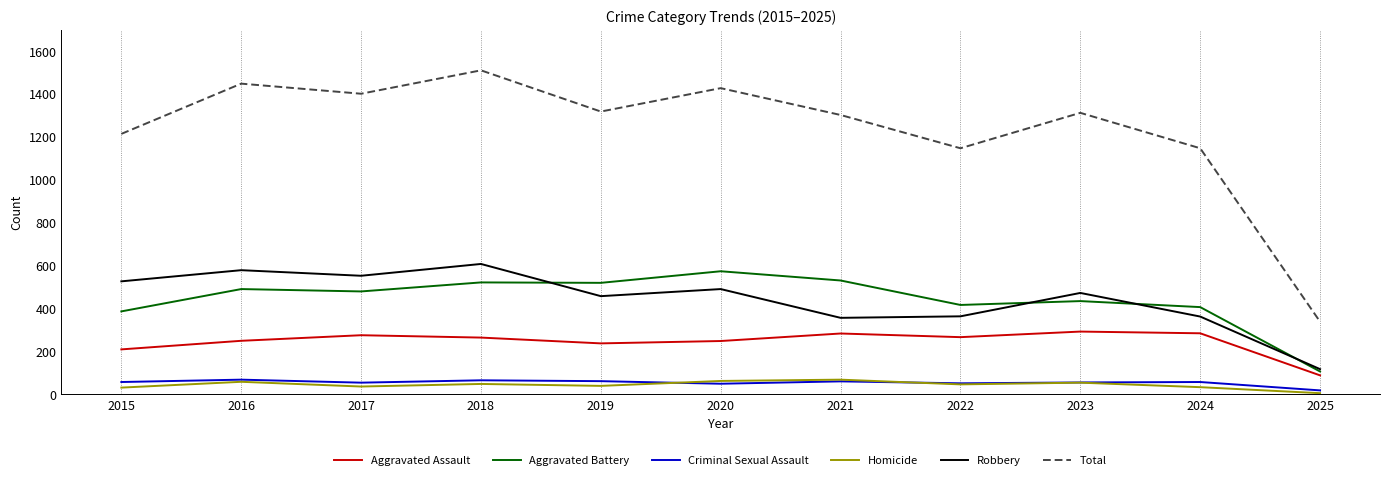

What is the spread (max minus min) of values at 2021?

1241